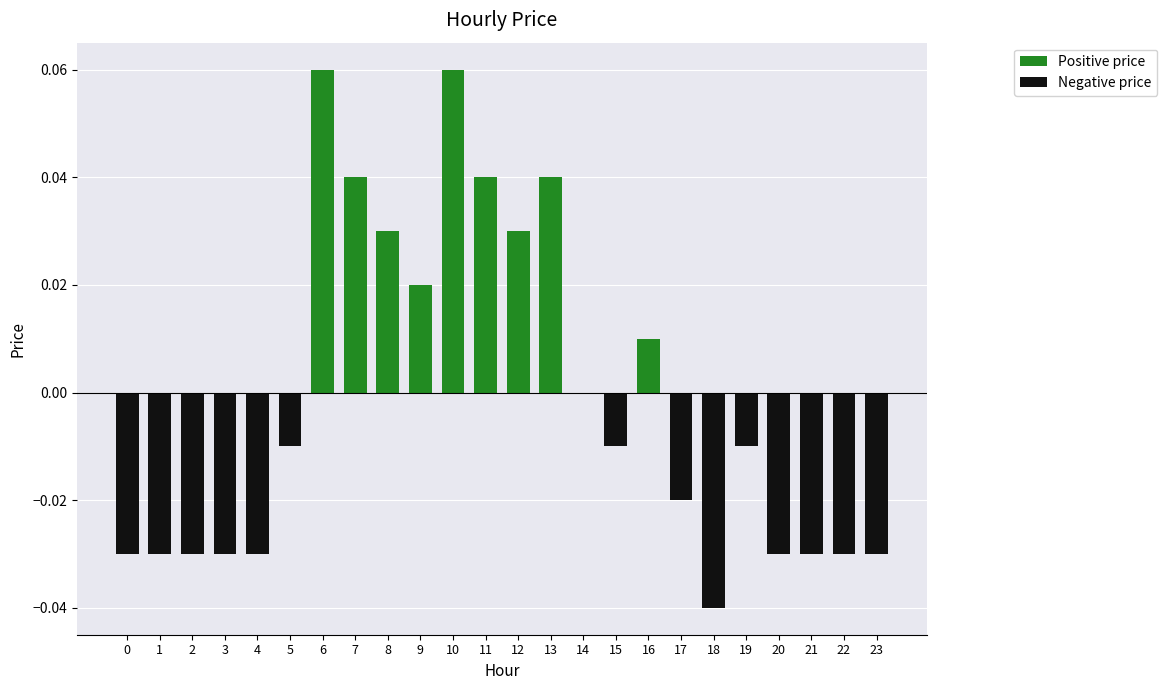

At how many categories does at least one series exceed 0?

9